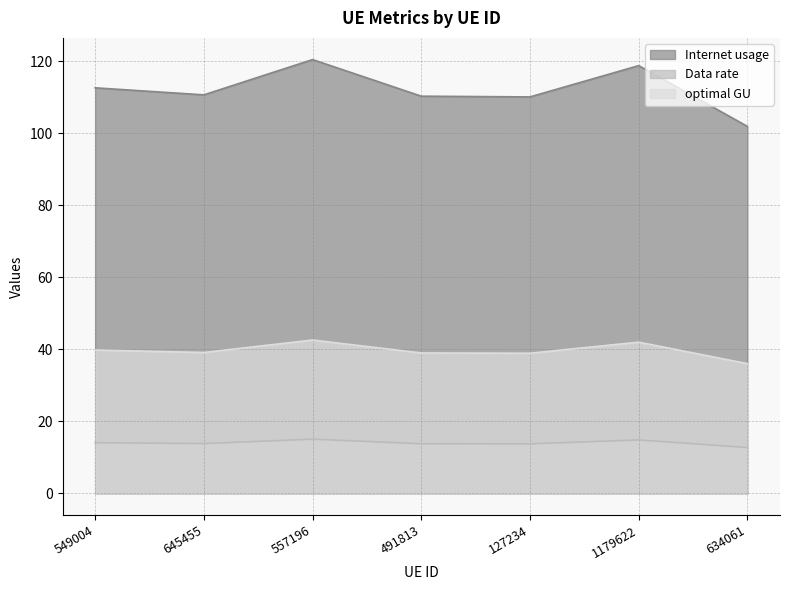

How many distinct data groups are displayed?

3